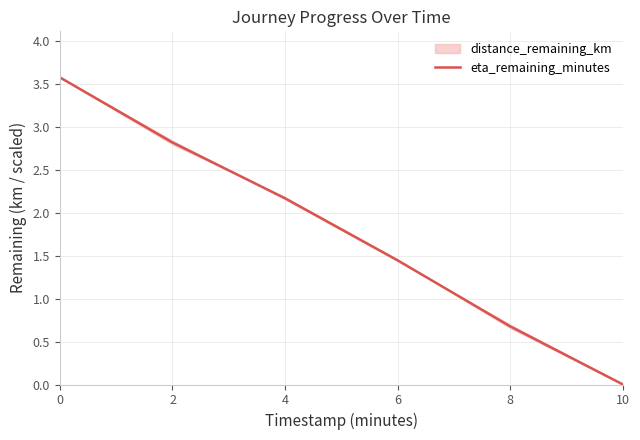

The value at 2 is 4.3. True or false?

False